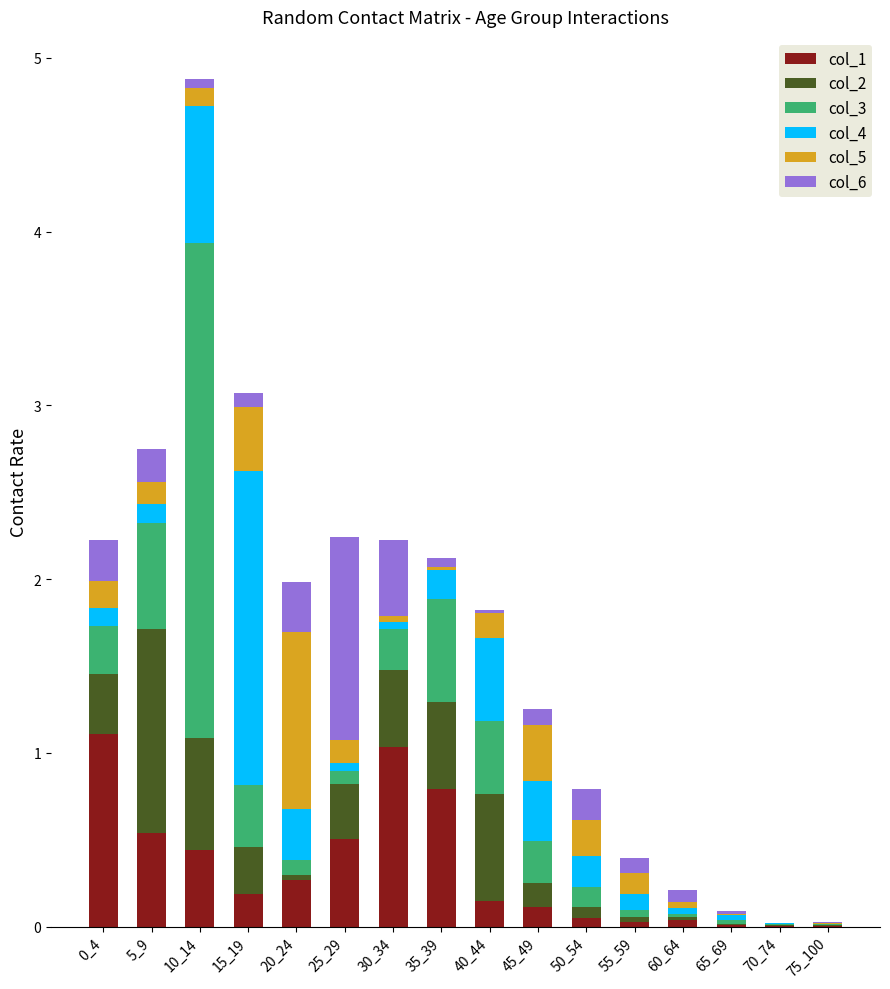

What is the highest value of the col_1 series?

1.1